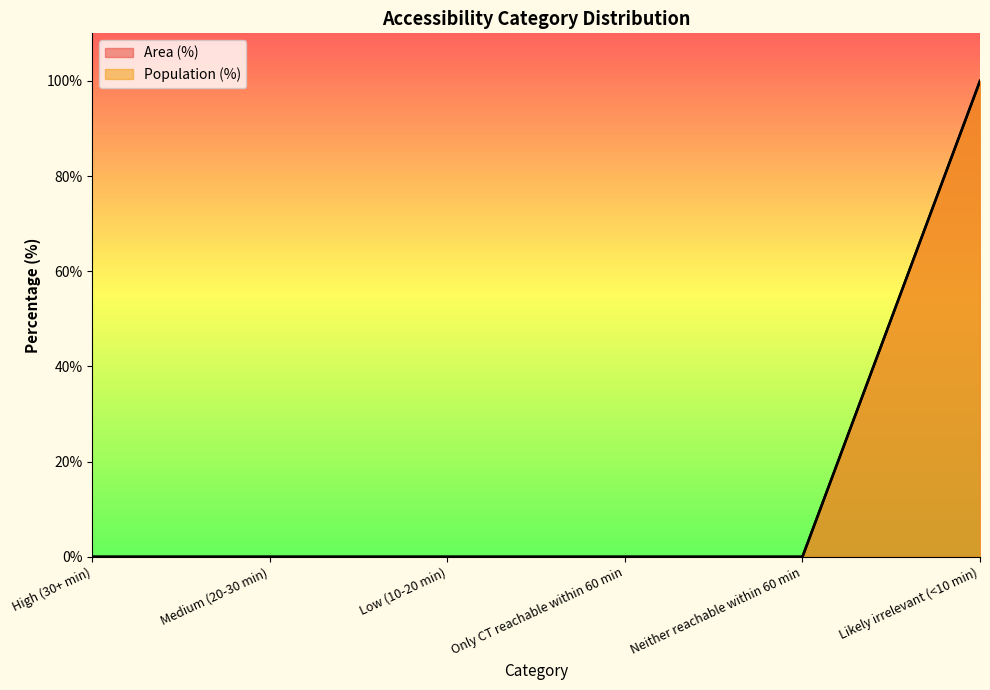

True or false: Population (%) and Area (%) intersect in this chart.

False